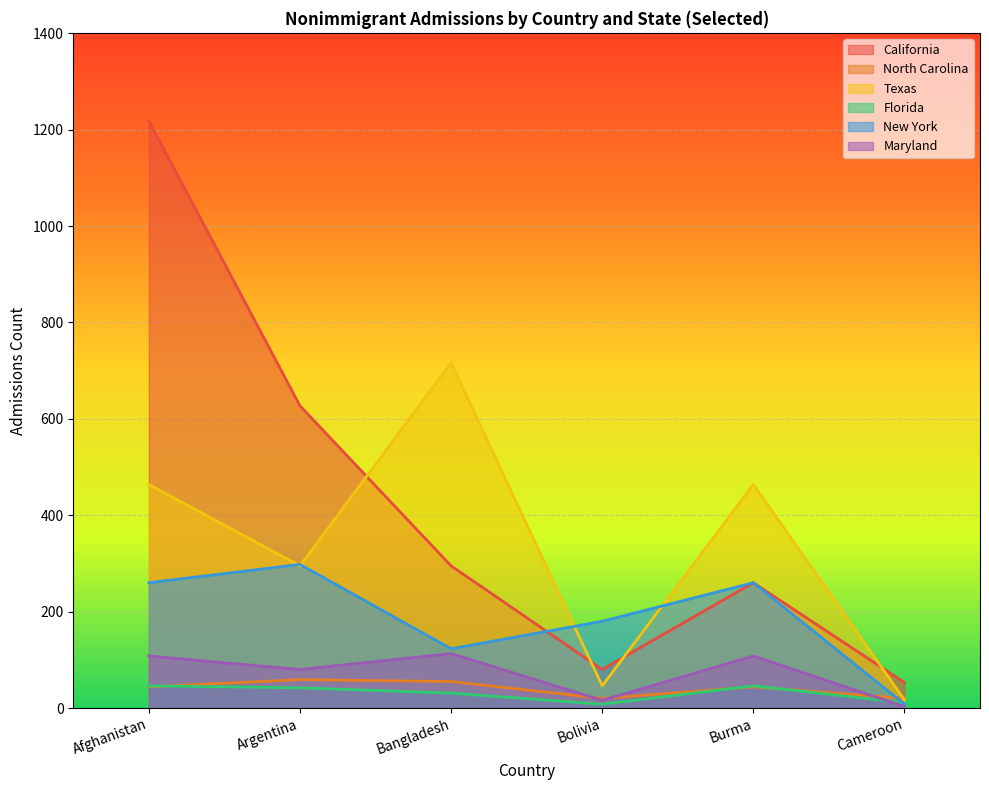

True or false: Maryland and North Carolina intersect in this chart.

True